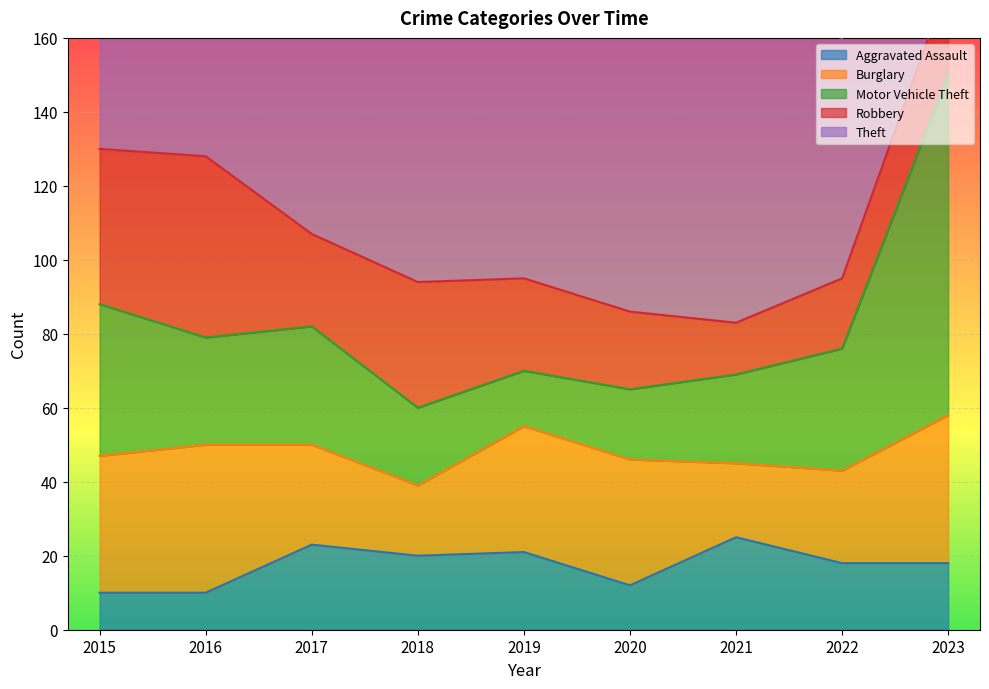

At which label does Theft first exceed 109?

2015